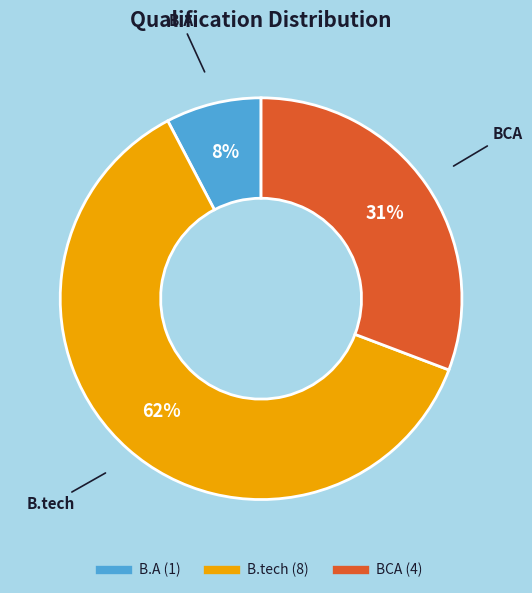

To the nearest percent, what is the average slice percentage?

33%